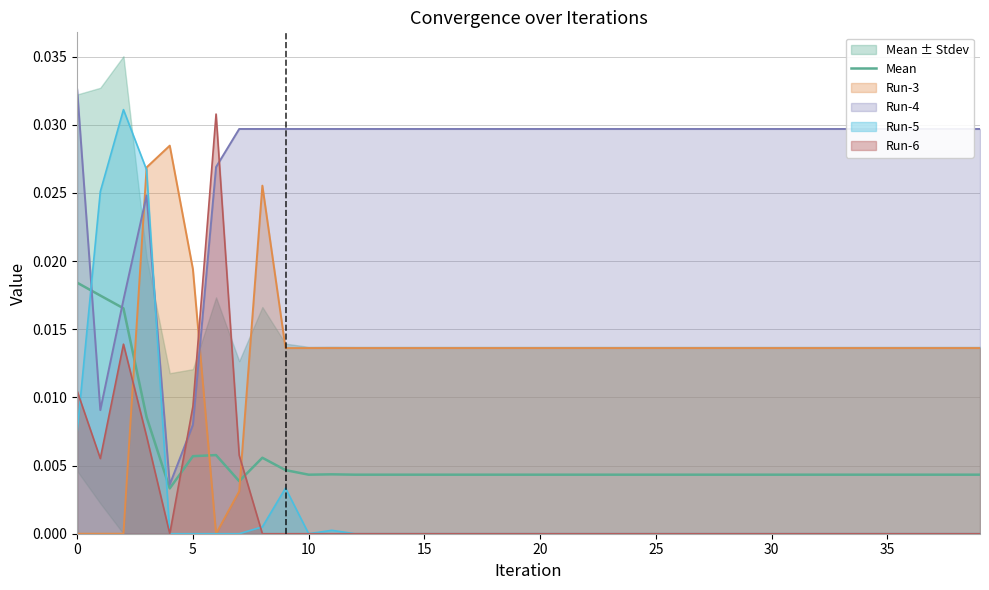

Does the chart have visible grid lines?

Yes